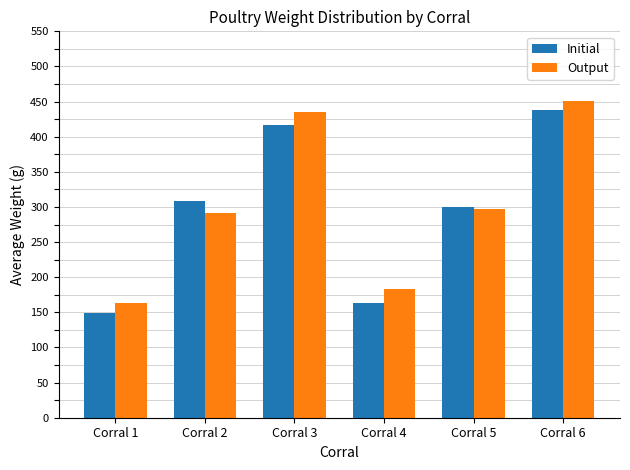

What is the value of the Output bar at the 1st from the left?

164.0